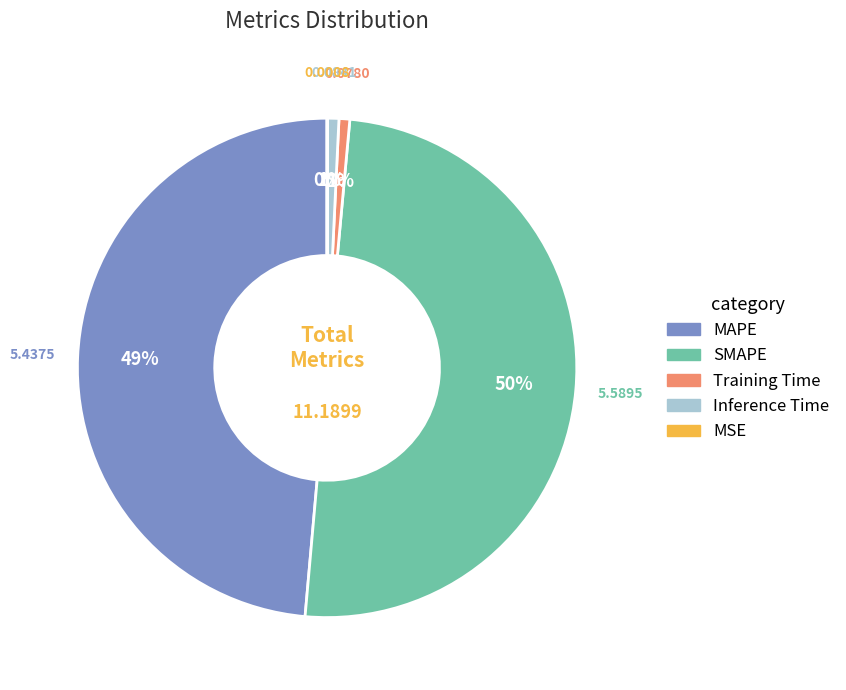

To the nearest percent, what is the difference between the largest and smallest slice percentages?

50%